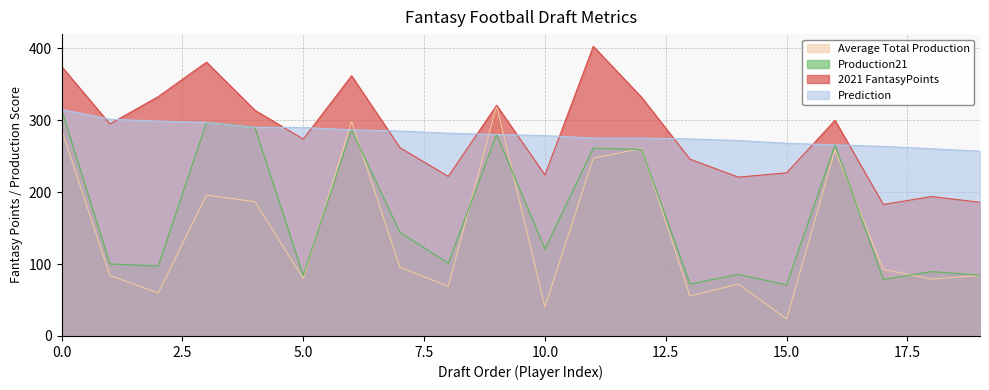

What is the lowest value of the Production21 series?

71.1